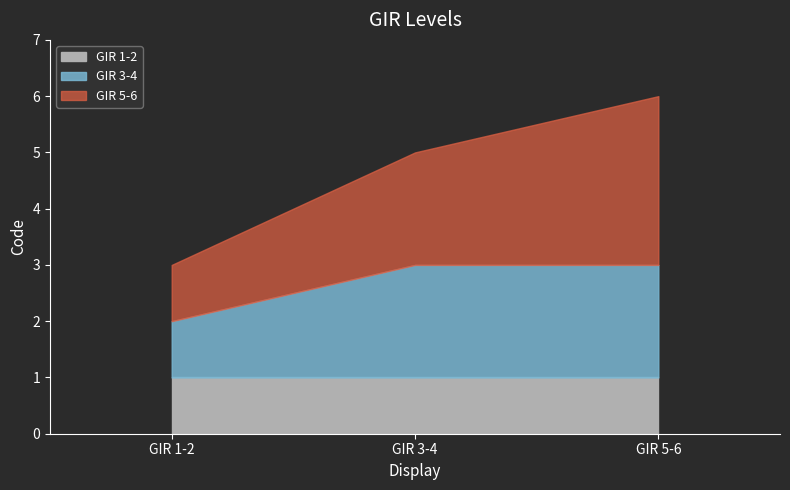

What is the sum of the GIR 5-6 values at GIR 3-4 and GIR 1-2?

3